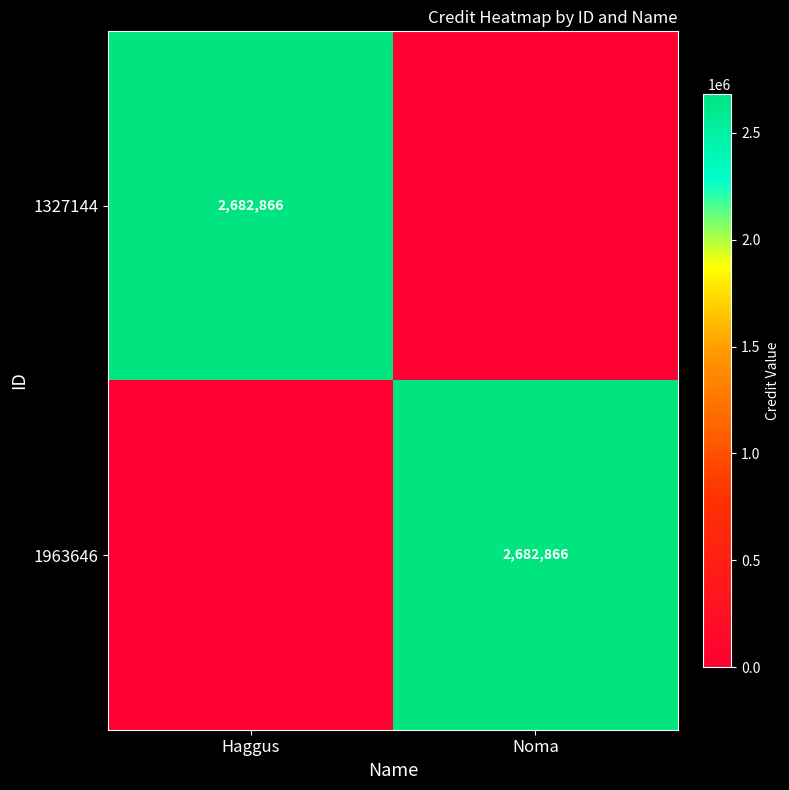

True or false: 1963646 has a value of 4145203 at Noma.

False